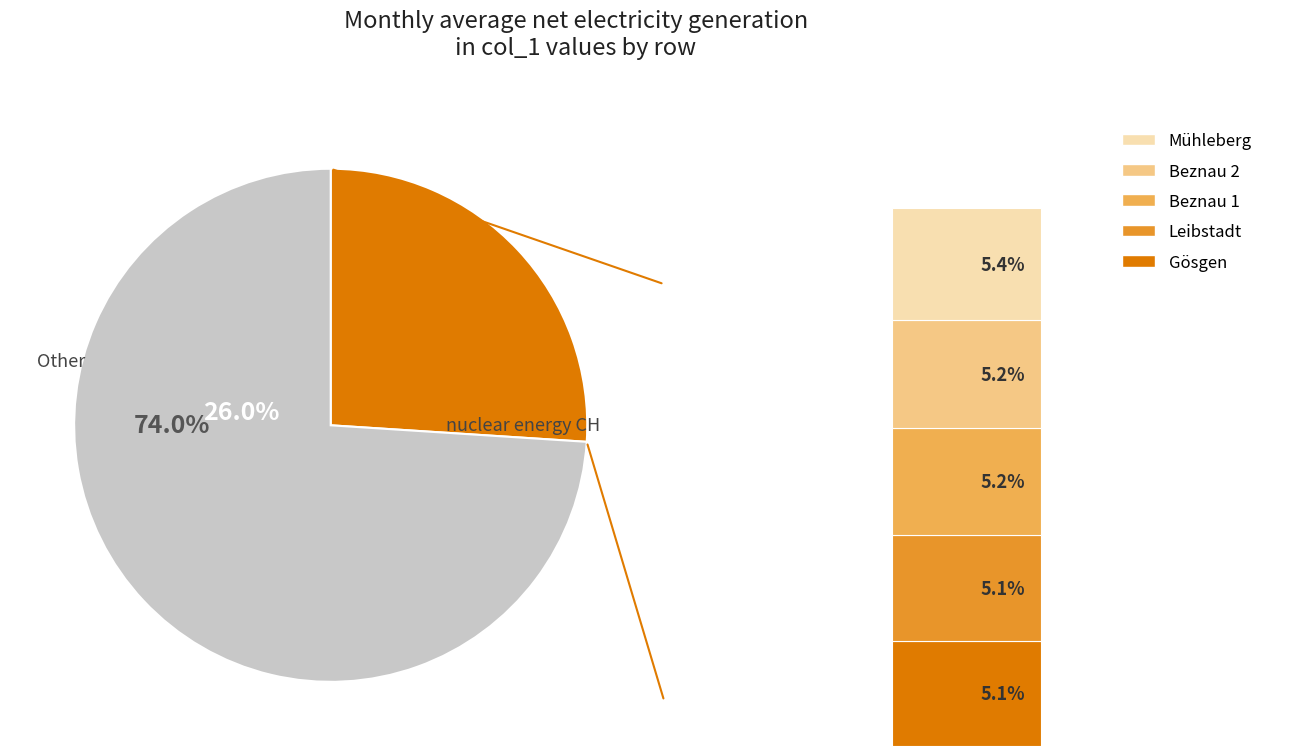

True or false: 5 accounts for 16% of the total.

False